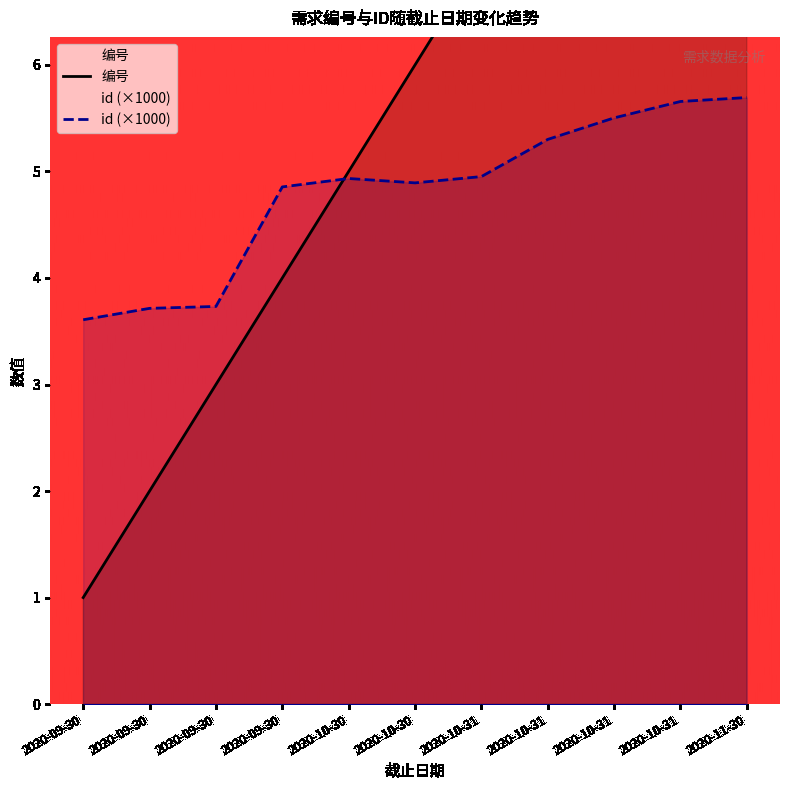

True or false: 编号 and id intersect in this chart.

True